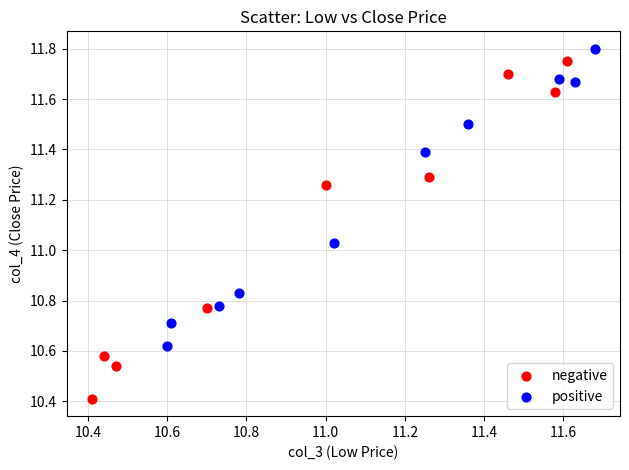

Which series reaches the minimum Y coordinate?

negative